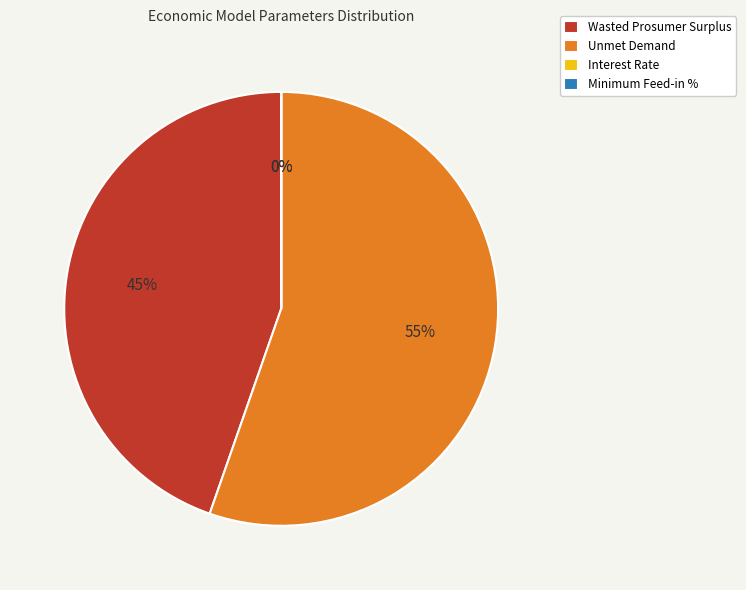

Which category accounts for the majority?

Unmet Demand